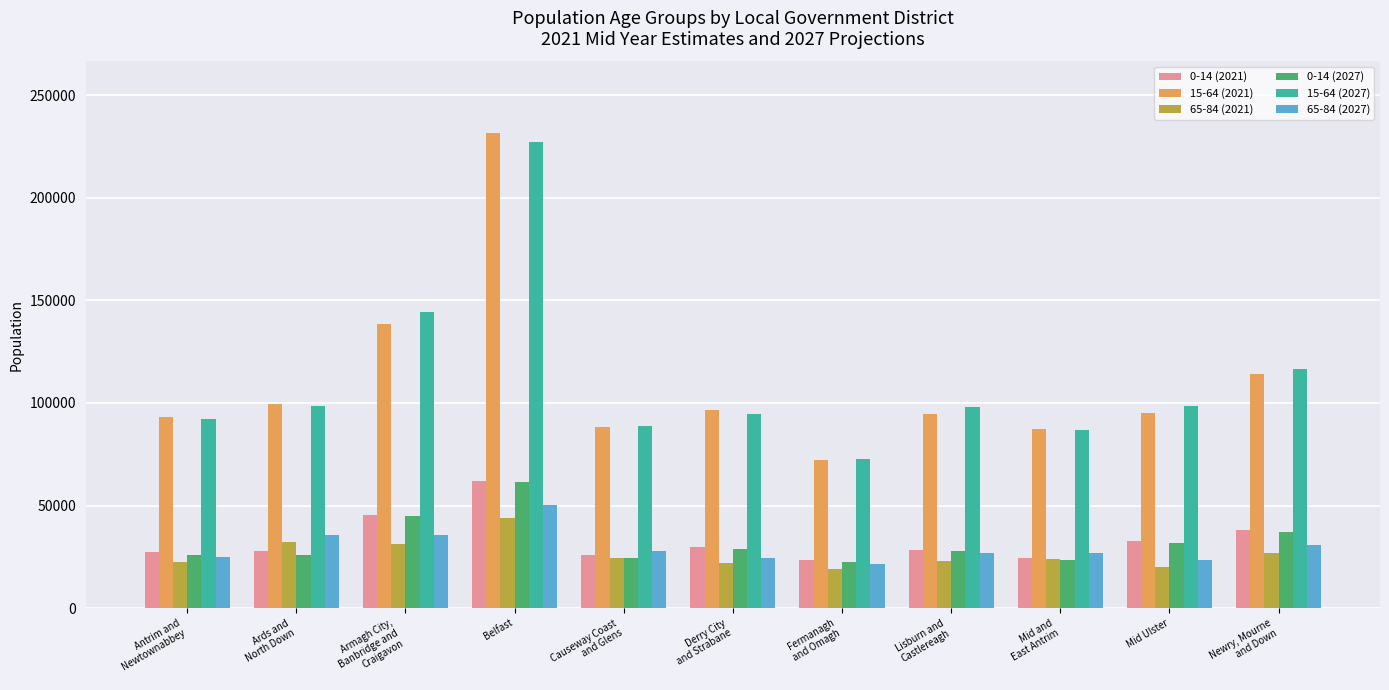

At how many categories does at least one series exceed 78455?

10